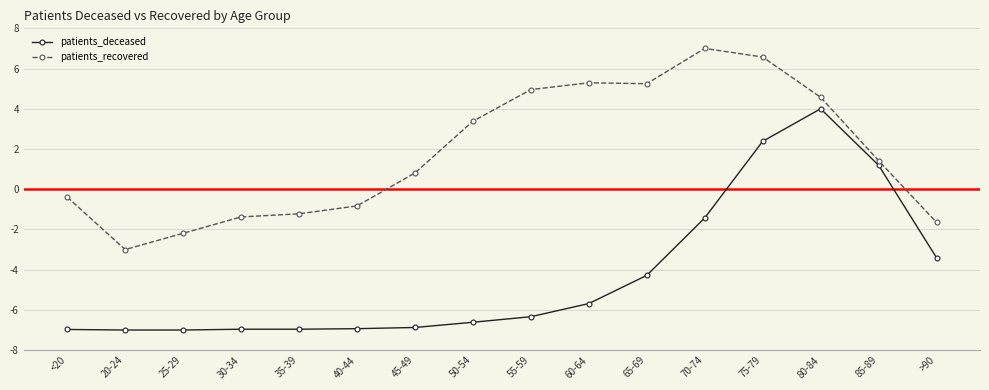

True or false: patients_deceased has more than 0 points higher than both neighbors.

True